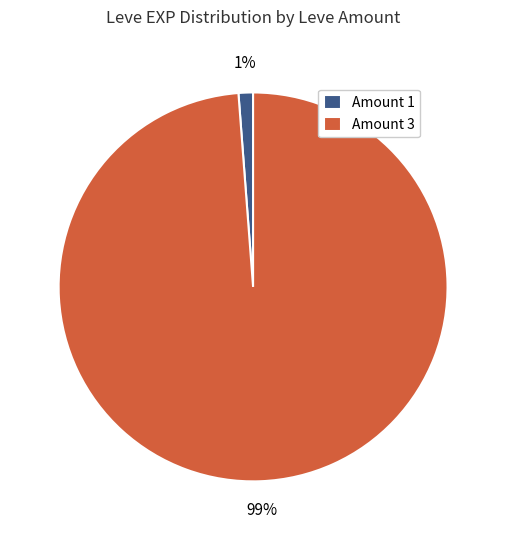

Which has a higher value, Amount 1 or Amount 3?

Amount 3